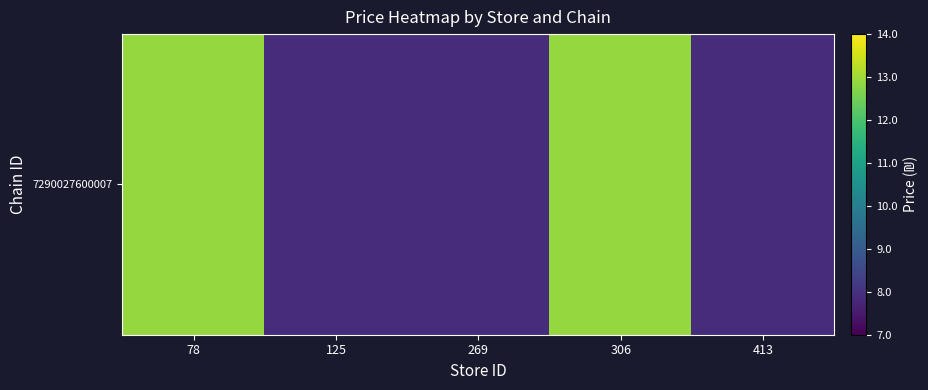

The chart shows a value of 3.1 at 306. True or false?

False